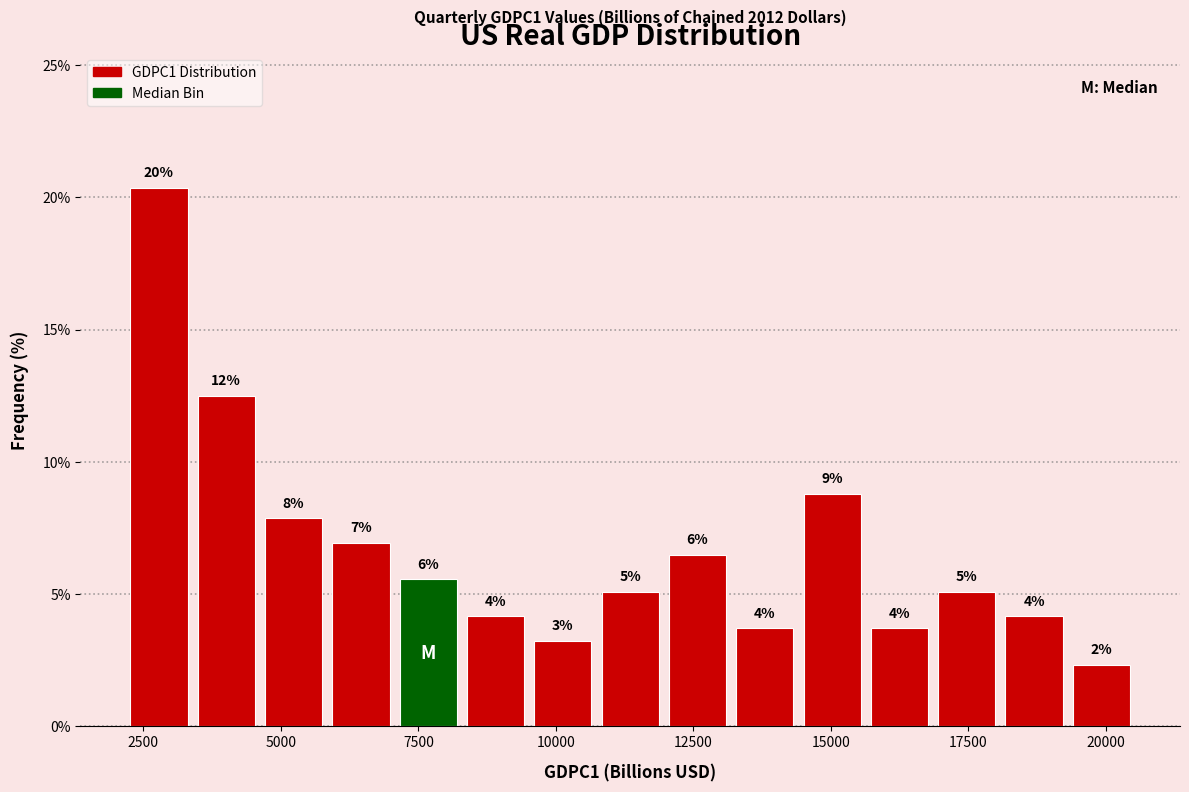

Around what value on the x-axis is the tallest bar? Give the approximate position of its centre, as read against the axis.

3000